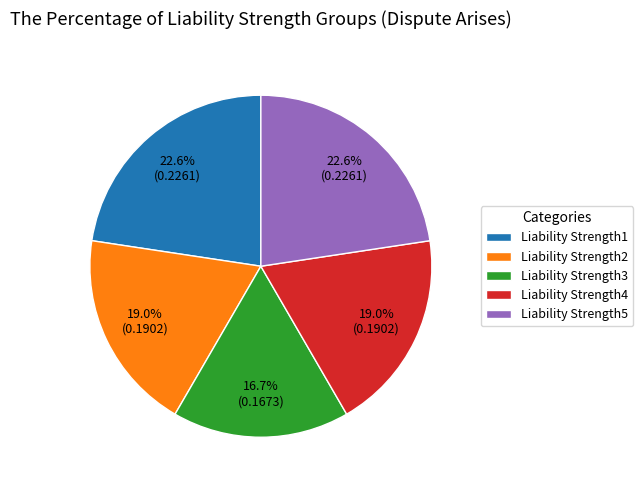

What is the smallest slice in the pie chart?

Liability Strength3